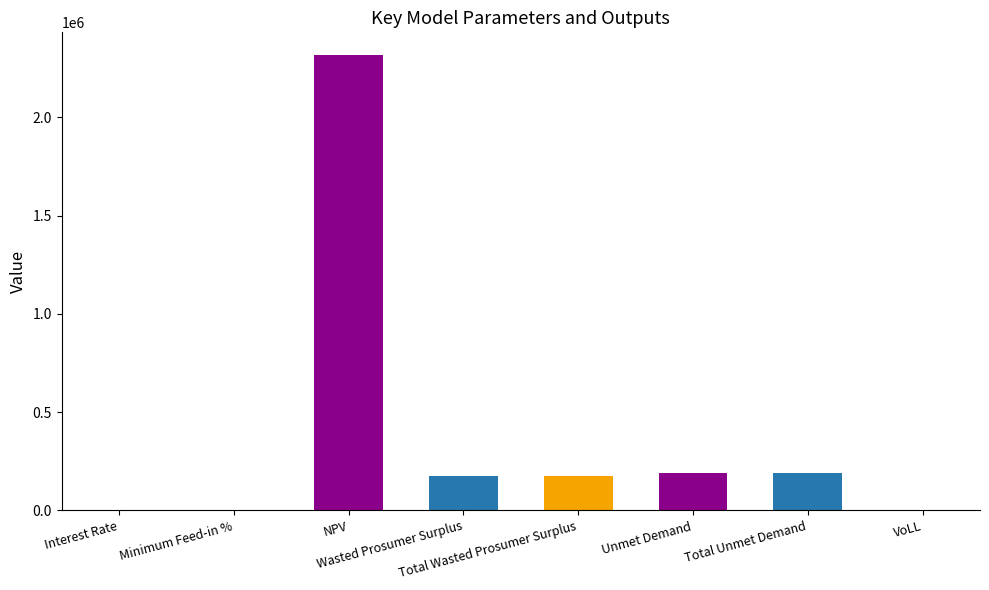

The value at NPV is 2317314.7. True or false?

True